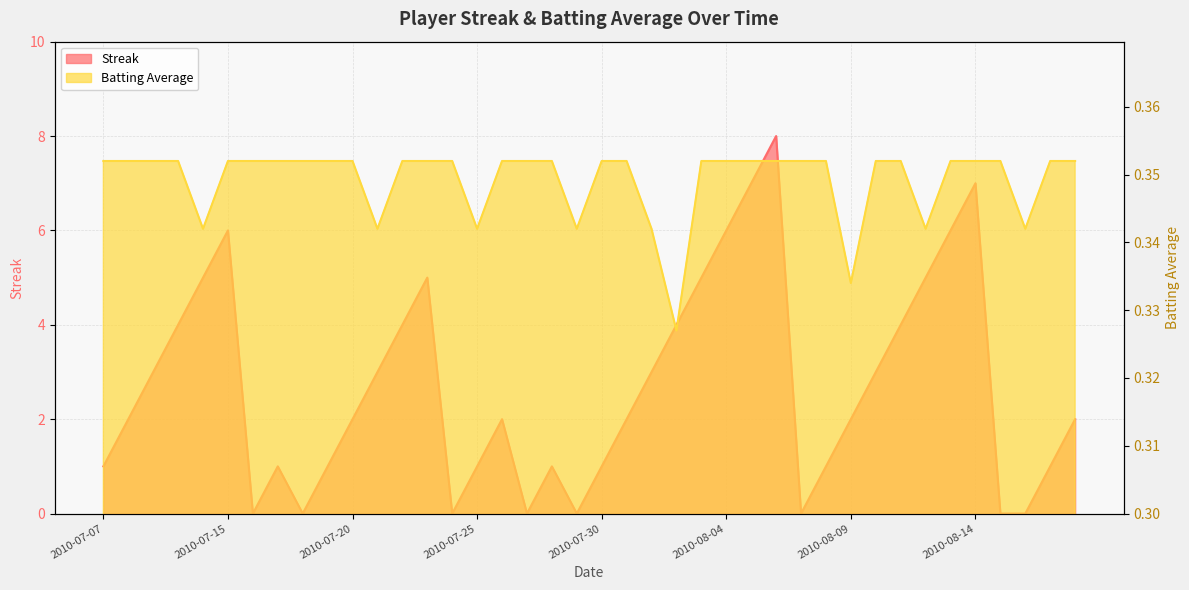

Count the Streak values in the range 1 to 5.

26